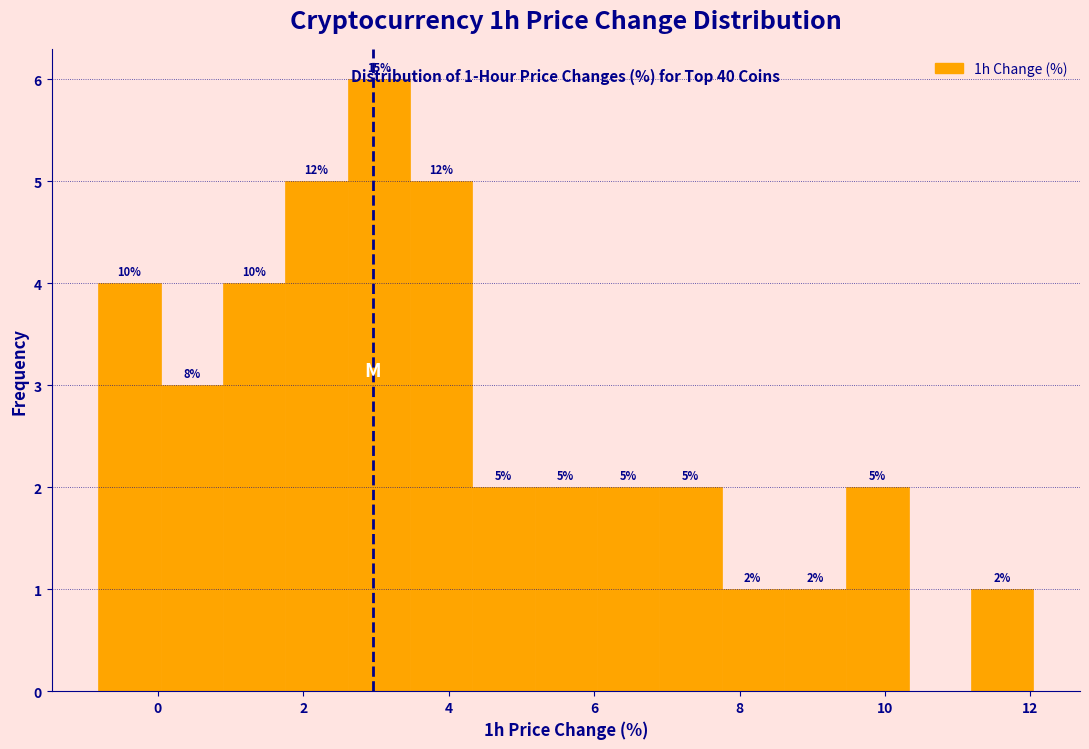

Which range on the x-axis has the tallest bar?

2.6 to 3.4